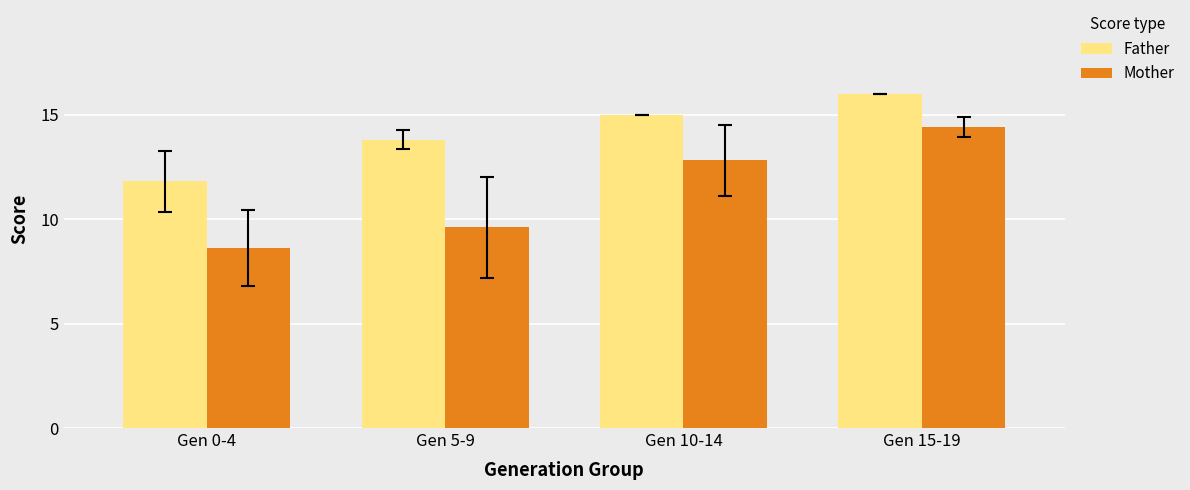

Rank the categories by Father value from lowest to highest.

Gen 0-4, Gen 5-9, Gen 10-14, Gen 15-19